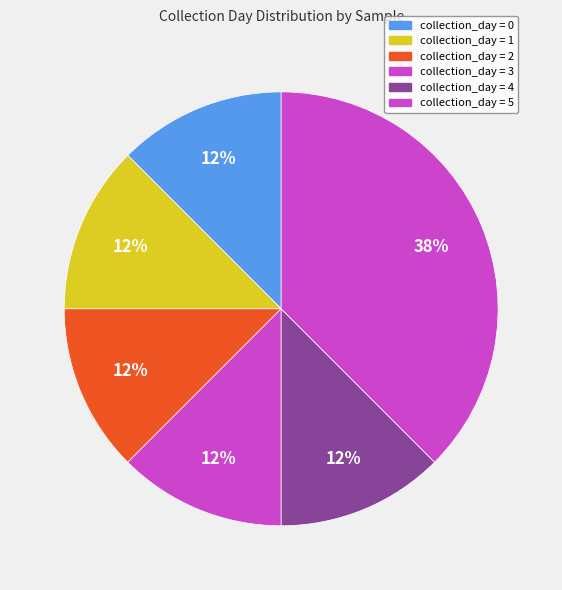

Count the number of slices in the pie.

6